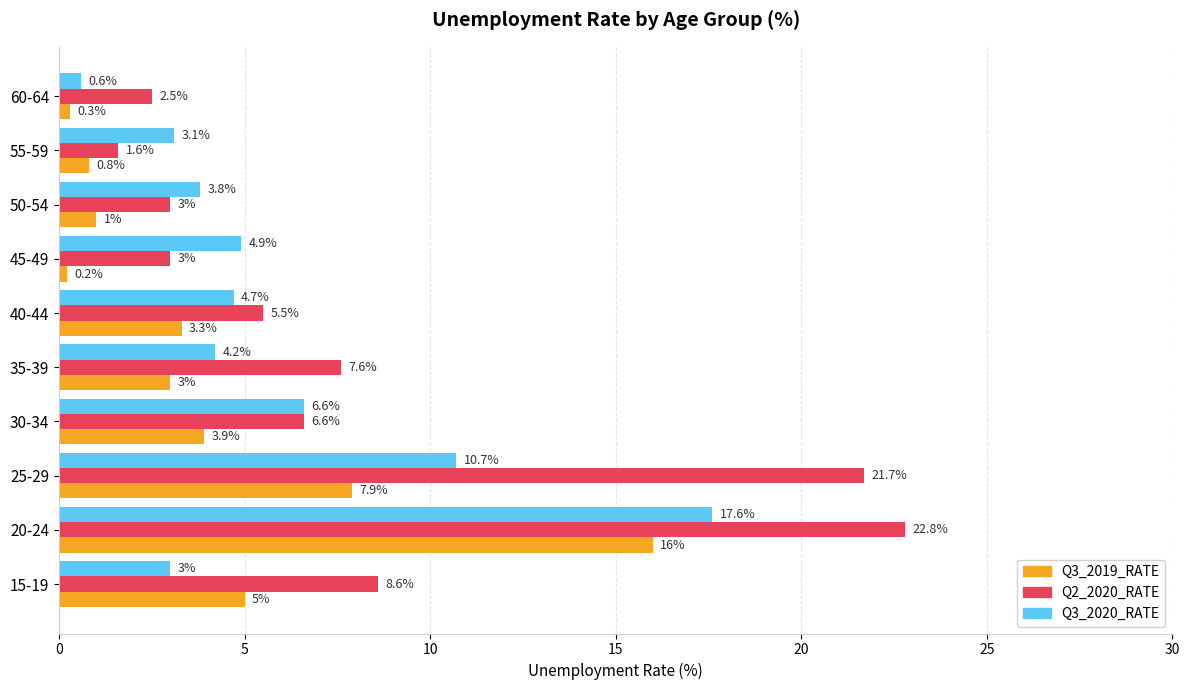

List the series in order of their peak value, lowest first.

Q3_2019_RATE, Q3_2020_RATE, Q2_2020_RATE